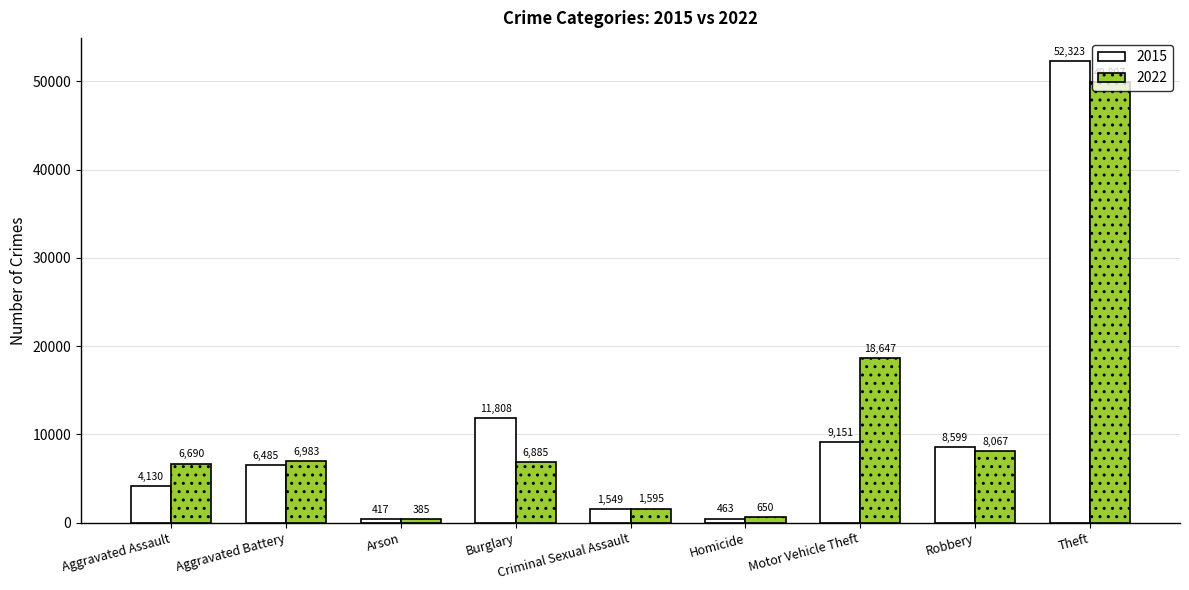

What are all the series names shown in the legend?

2015, 2022